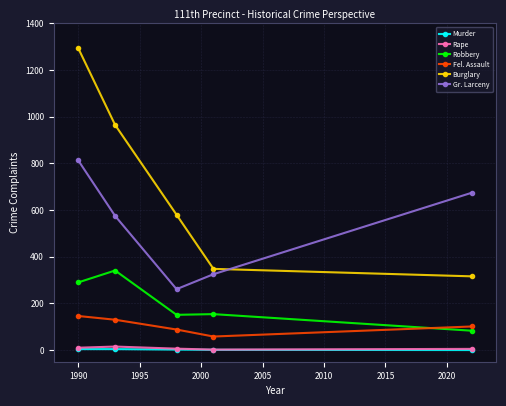

How many distinct data groups are displayed?

6